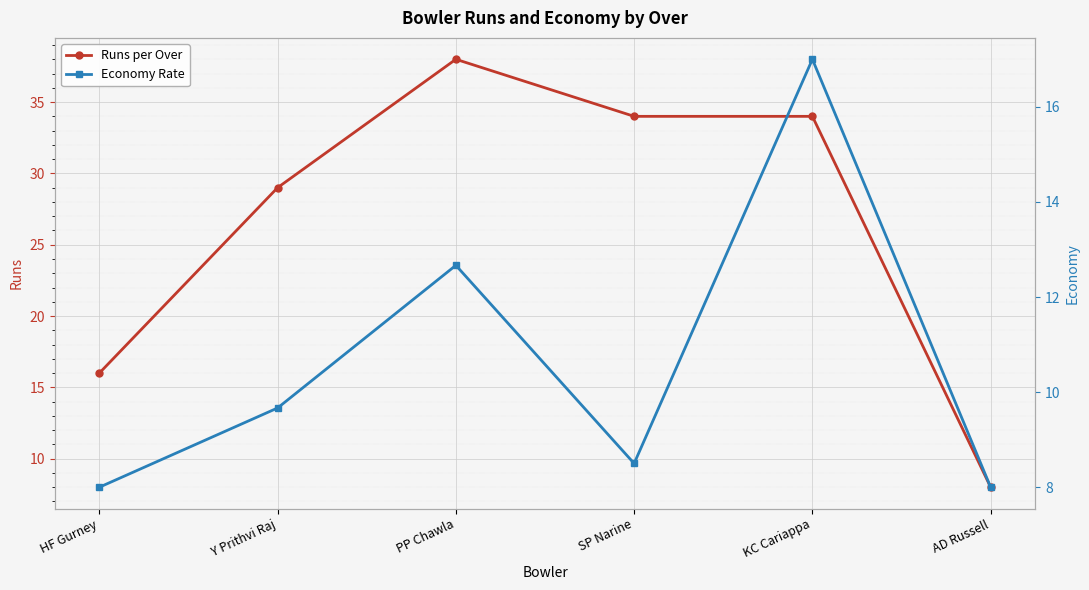

Rank the series by their average value, from highest to lowest.

Runs per Over, Economy Rate